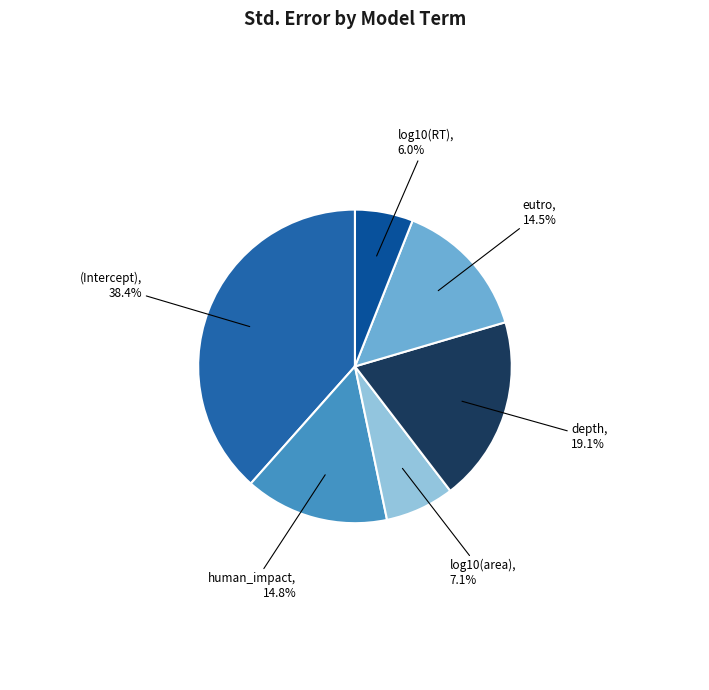

Count the number of slices in the pie.

6